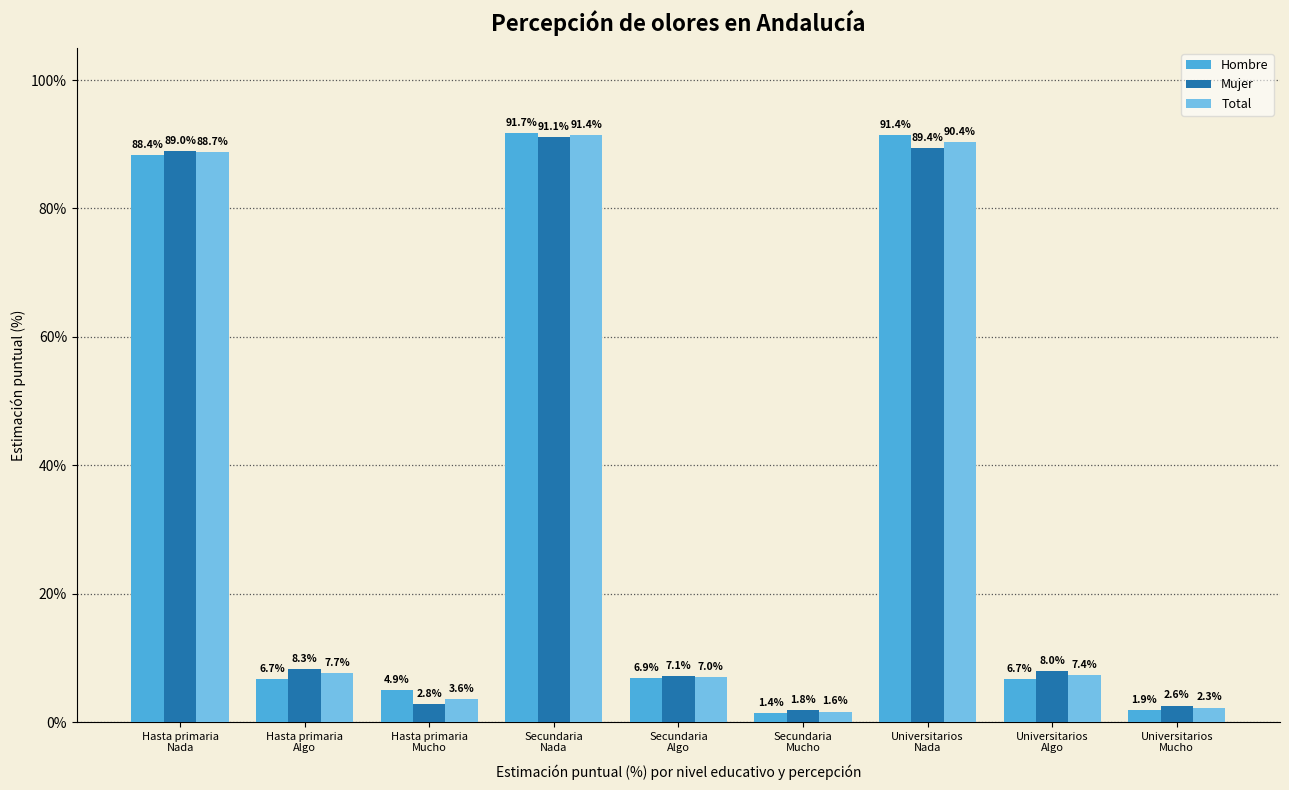

The Total series shows 154.0 at Universitarios
Nada. True or false?

False